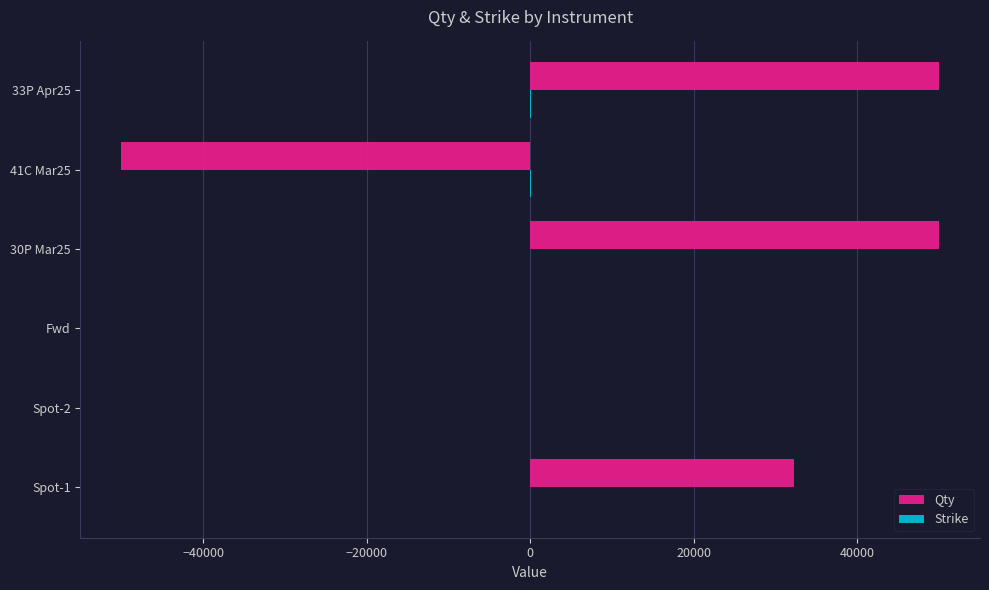

How many data points does each series have?

6